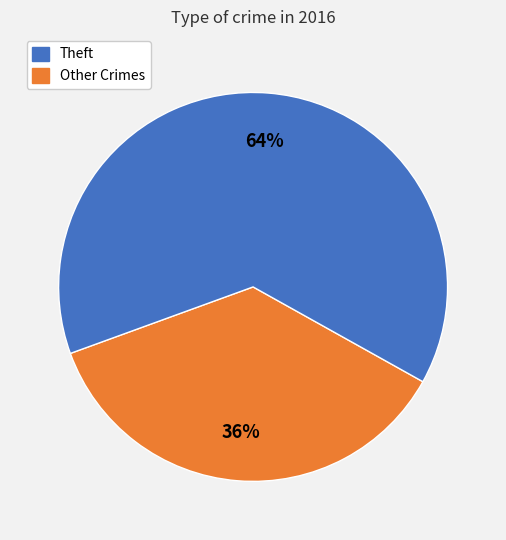

To the nearest percent, what is the average slice percentage?

50%